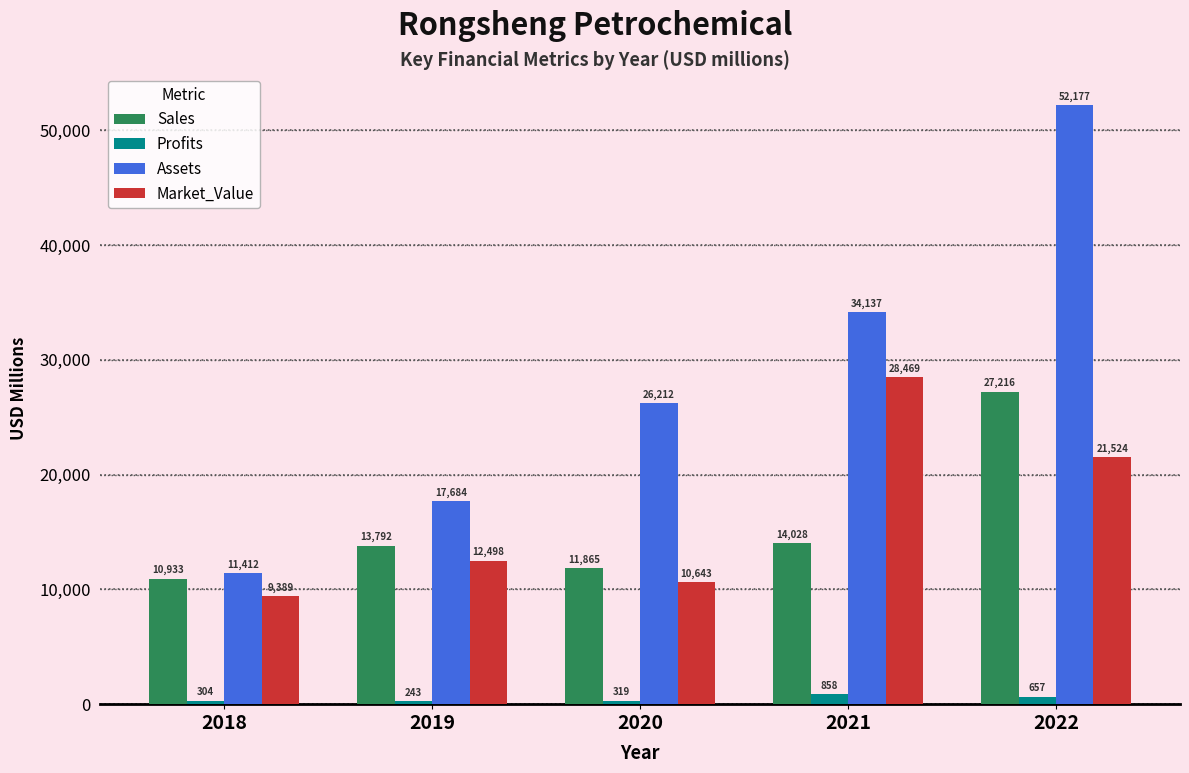

Is it true that Assets equals 9956.4 at 2020?

False